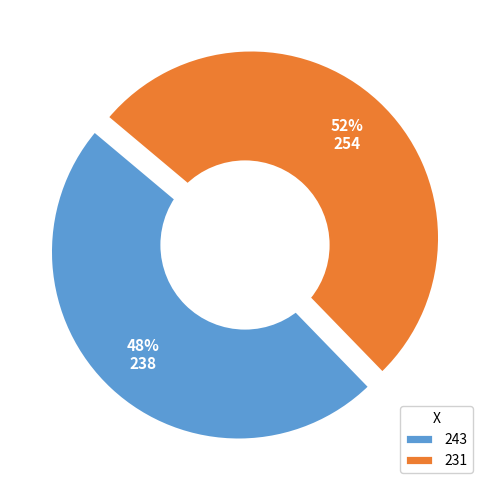

Between 231 and 243, which is larger?

231